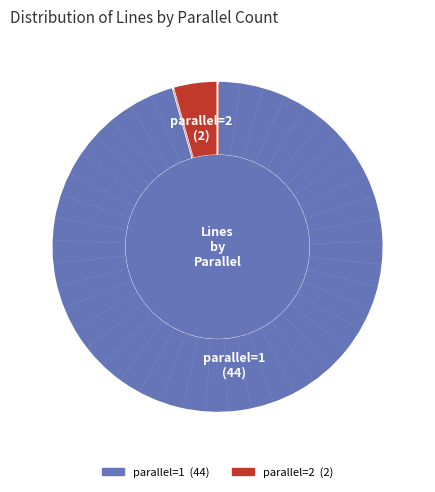

Between parallel=1 and parallel=2, which is larger?

parallel=1